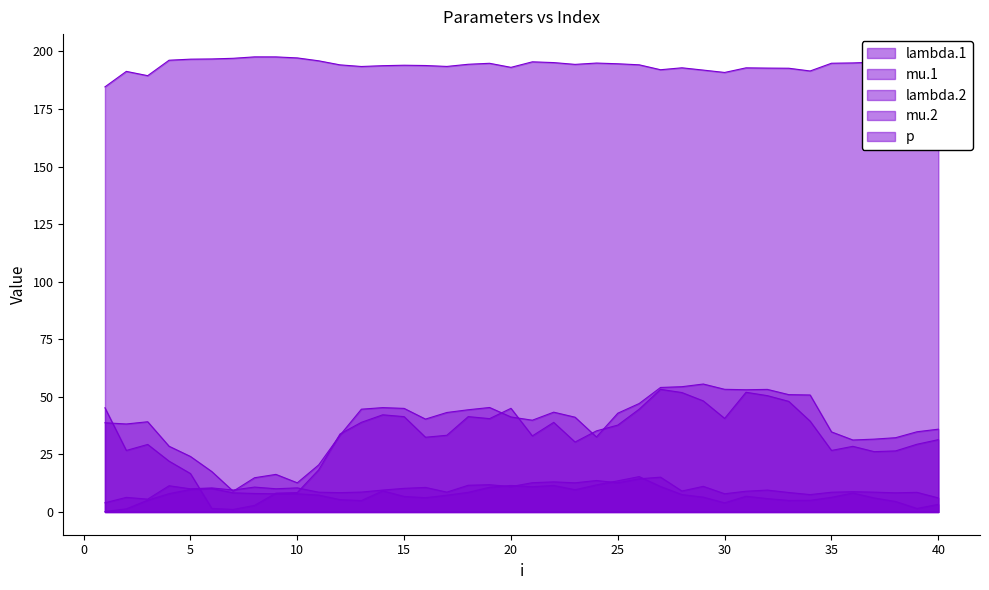

Between 19 and 36, which is larger?

19